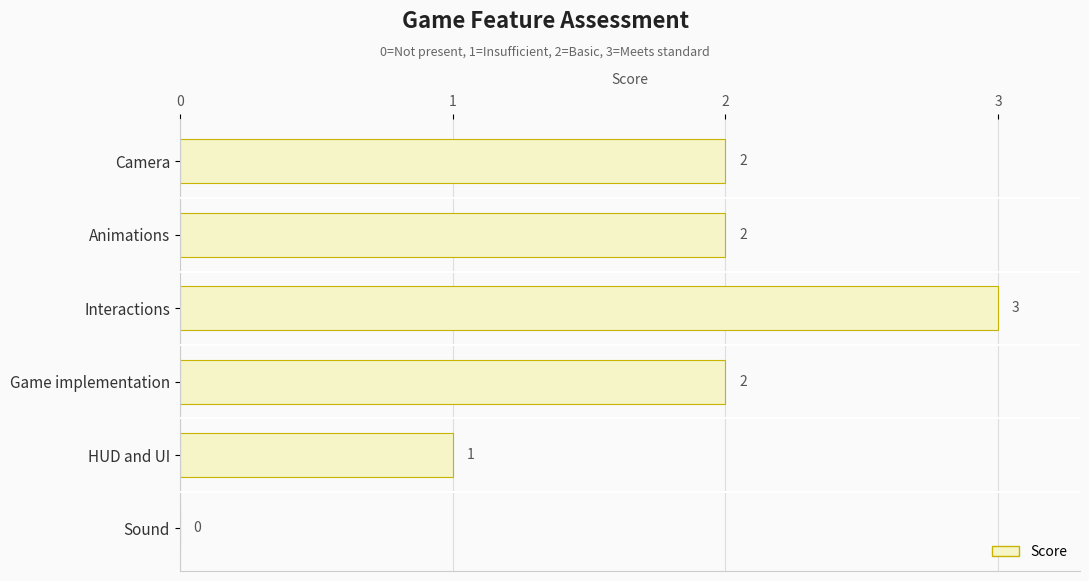

Count the values in the range 1 to 2.

4